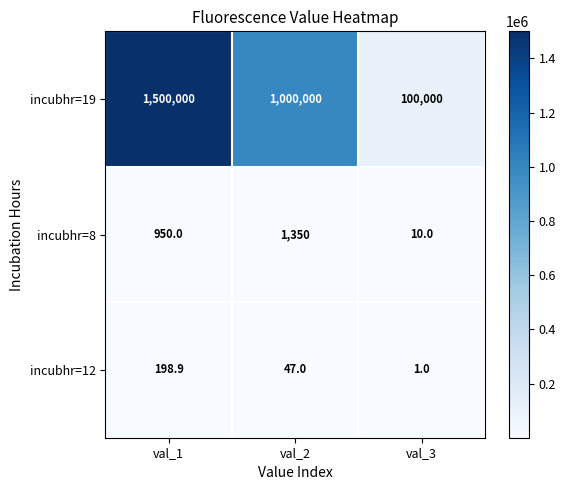

Which series has the largest range (max minus min)?

incubhr=19